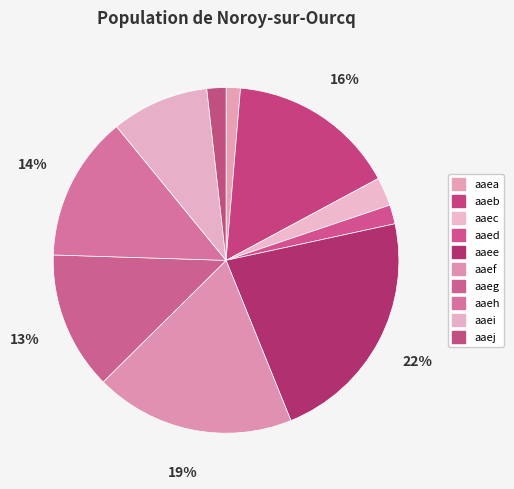

How many segments does this pie chart have?

10